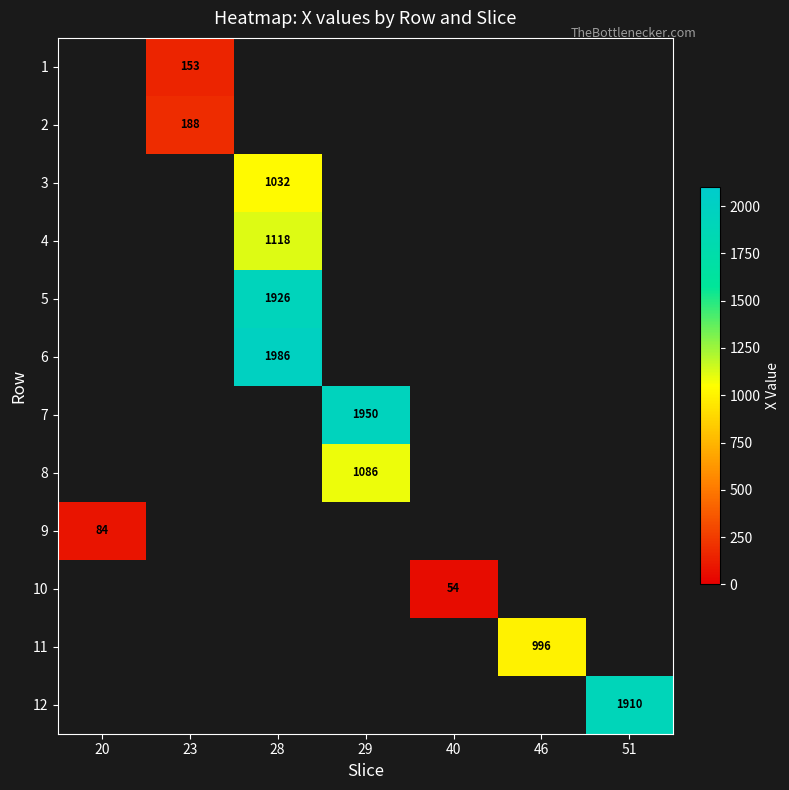

How many data points does each series have?

7